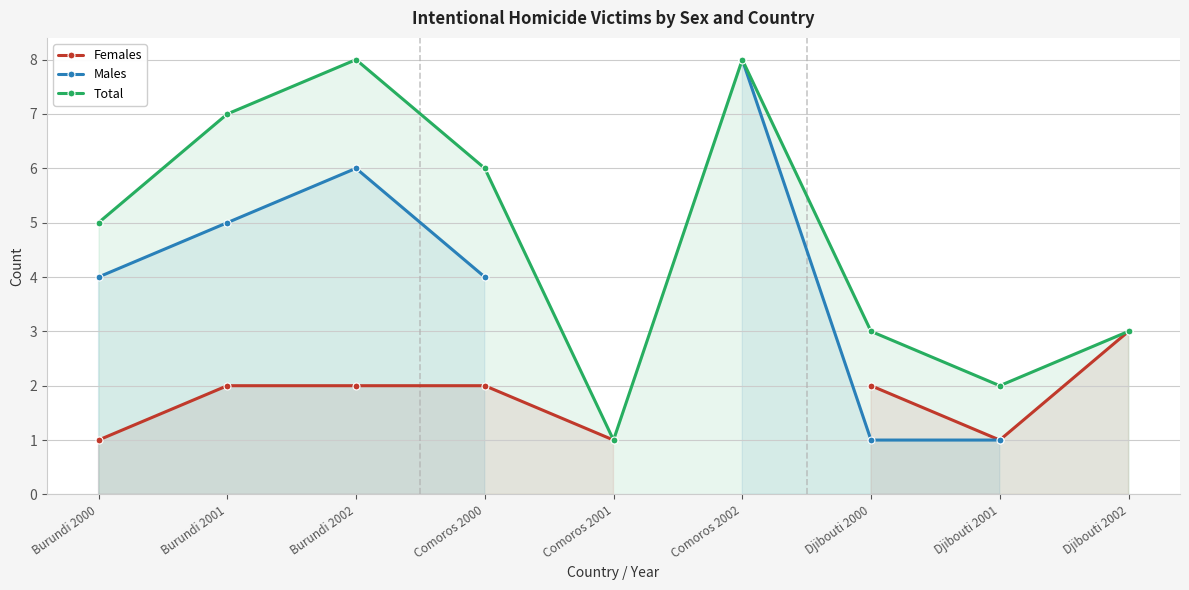

What position from the left is Djibouti 2002?

9